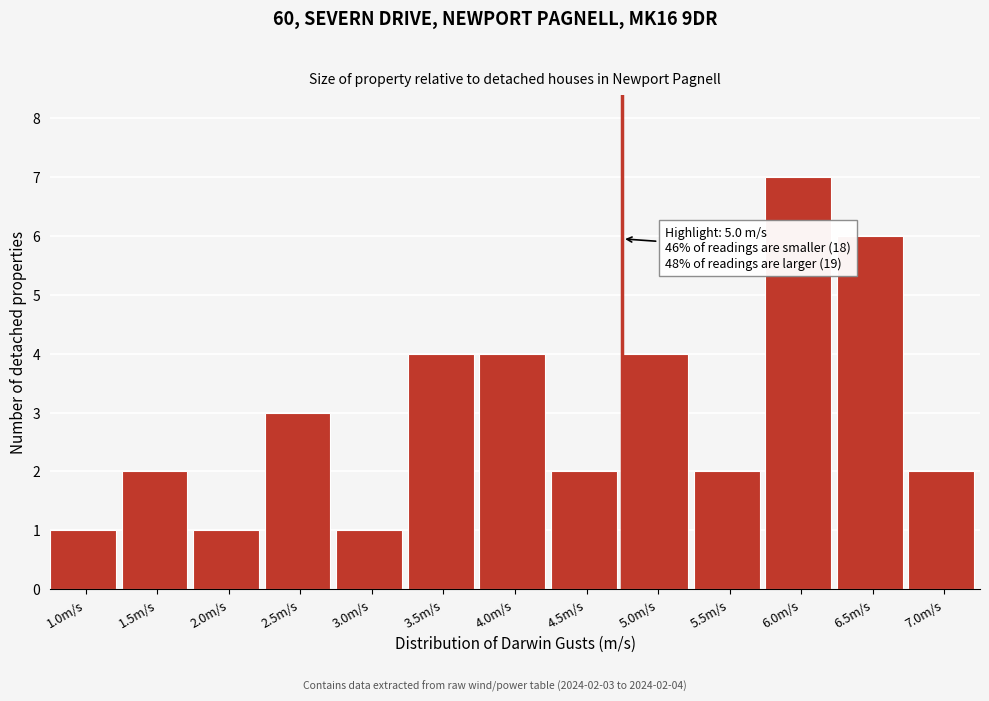

Reading right to left, list all the values displayed in this chart.

2	6	7	2	4	2	4	4	1	3	1	2	1